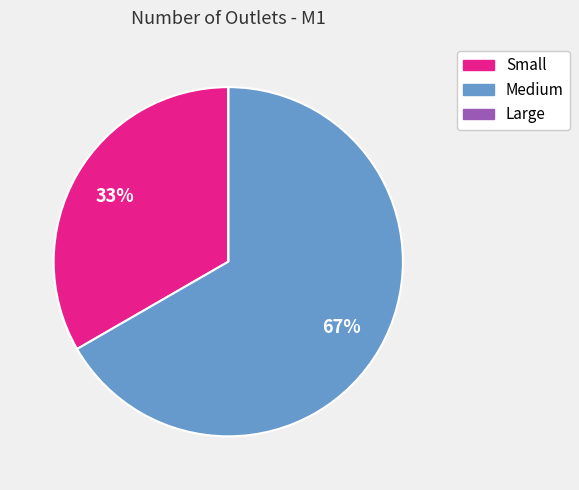

Is Small the majority of the pie?

No